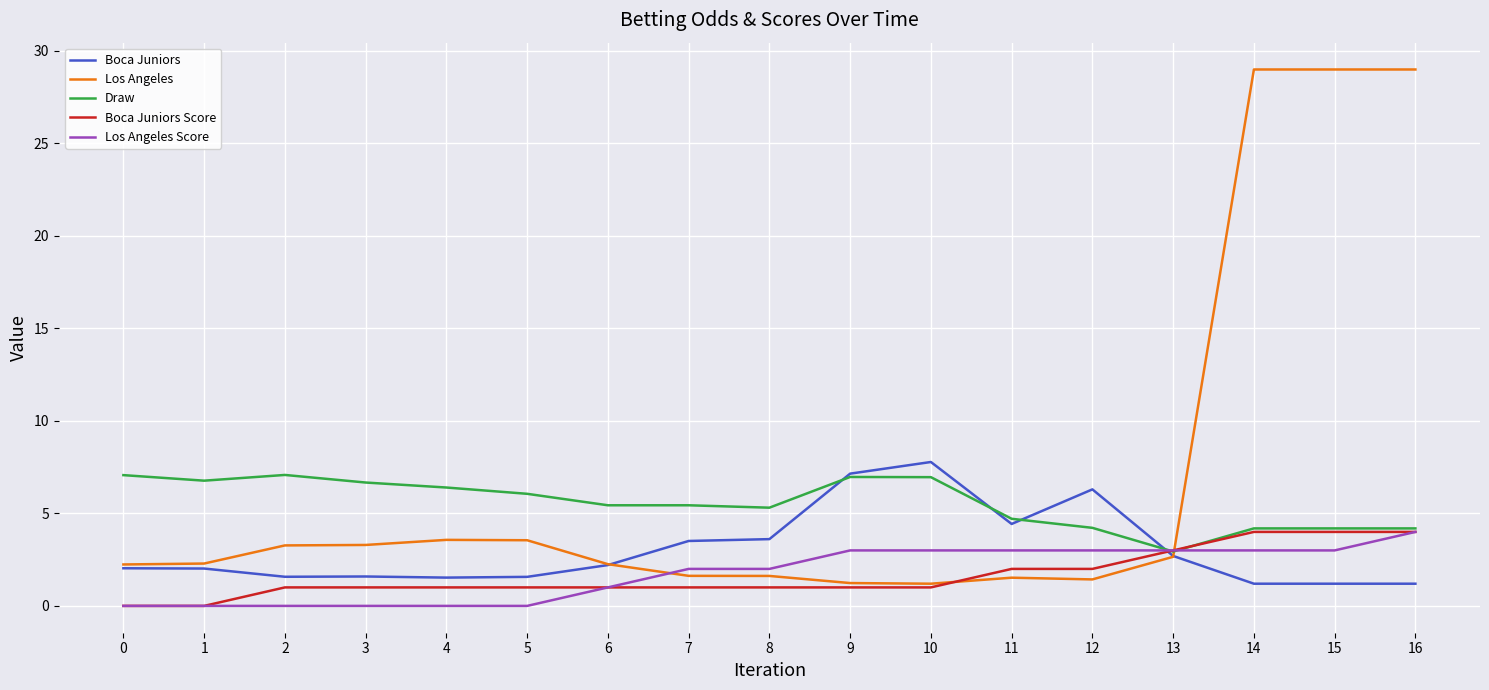

Is this an area chart (filled region under the line)?

No